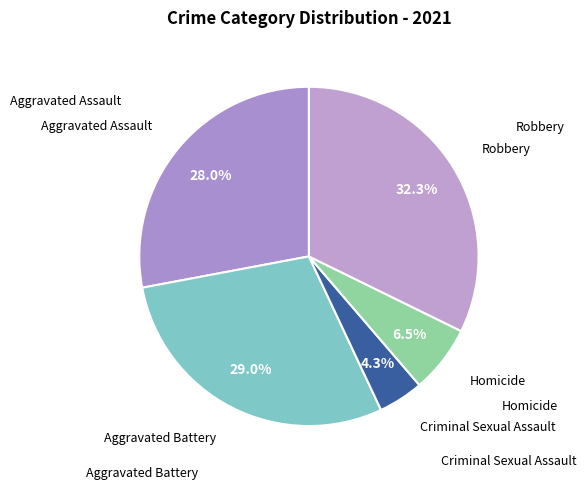

Is there a majority slice in this chart?

No